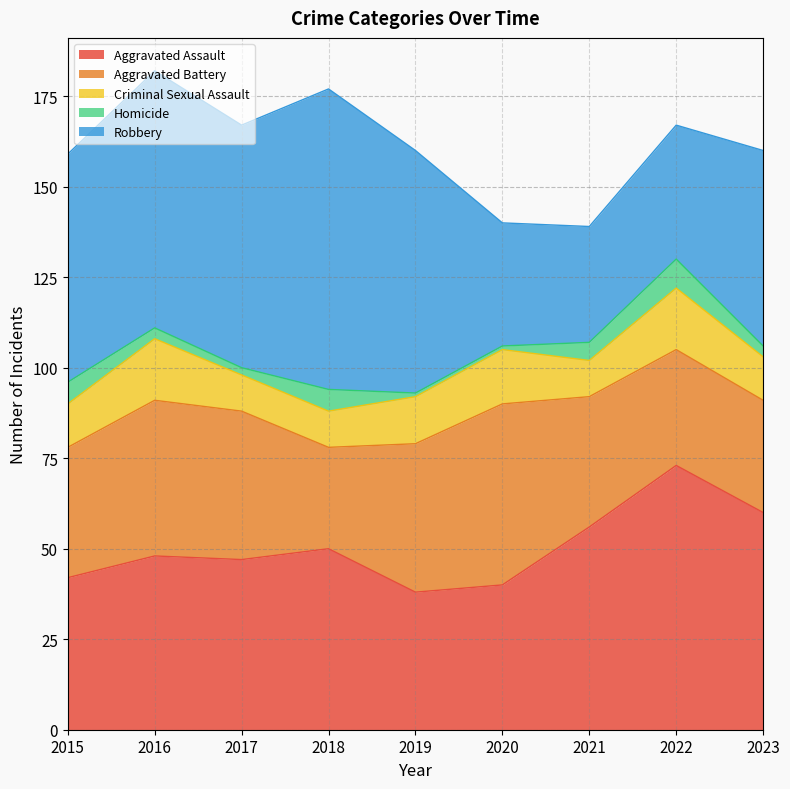

Reading left to right, extract all data points from this chart.

Aggravated Assault: 42	48	47	50	38	40	56	73	60
Aggravated Battery: 36	43	41	28	41	50	36	32	31
Criminal Sexual Assault: 12	17	10	10	13	15	10	17	12
Homicide: 6	3	2	6	1	1	5	8	3
Robbery: 63	71	67	83	67	34	32	37	54